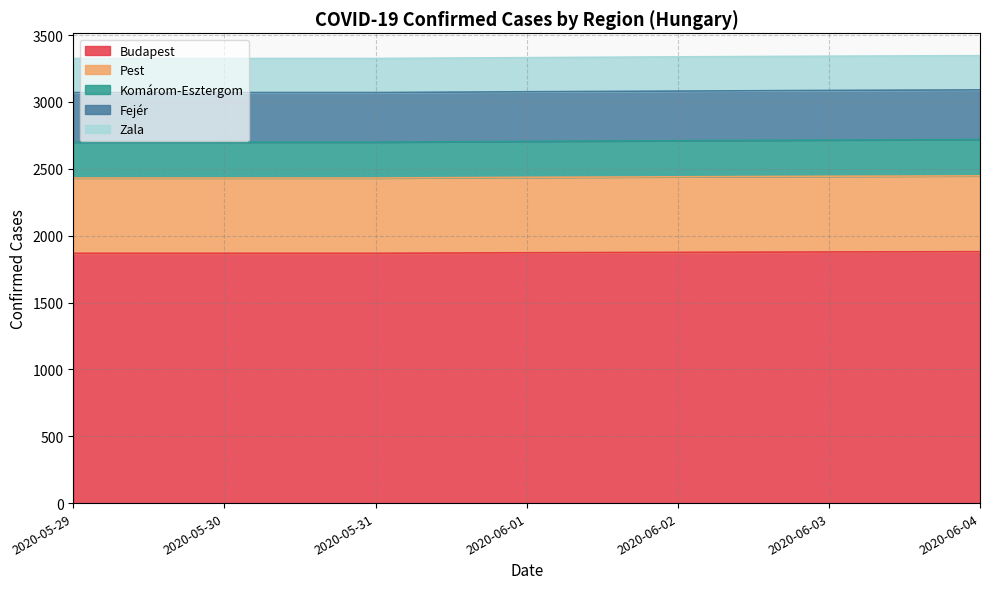

What is the total value across all series at 2020-06-01?

3331